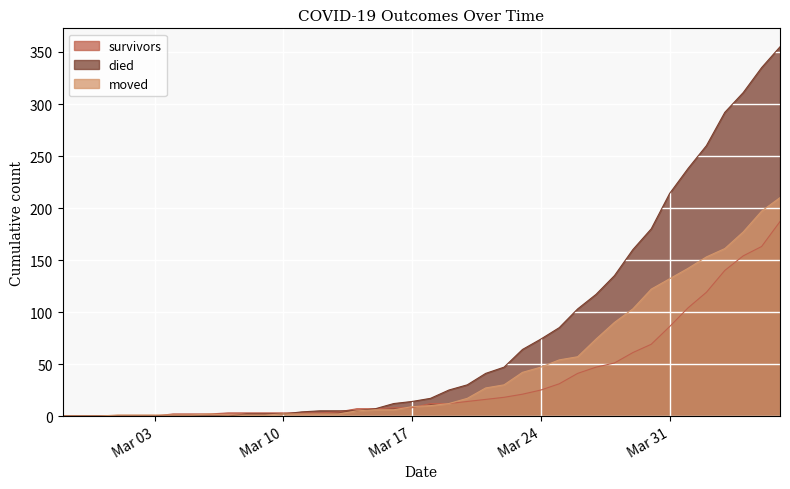

List the series in order of their peak value, lowest first.

survivors, moved, died